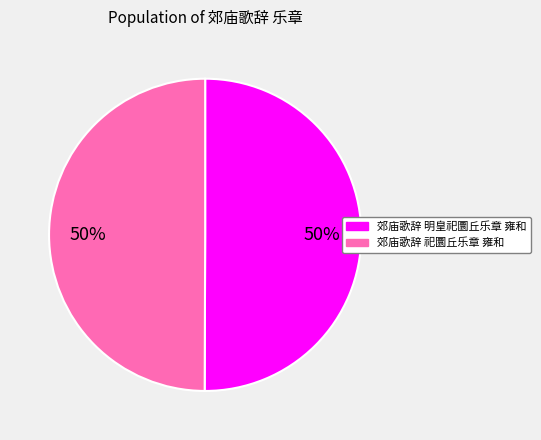

To the nearest percent, what is the average slice percentage?

50%